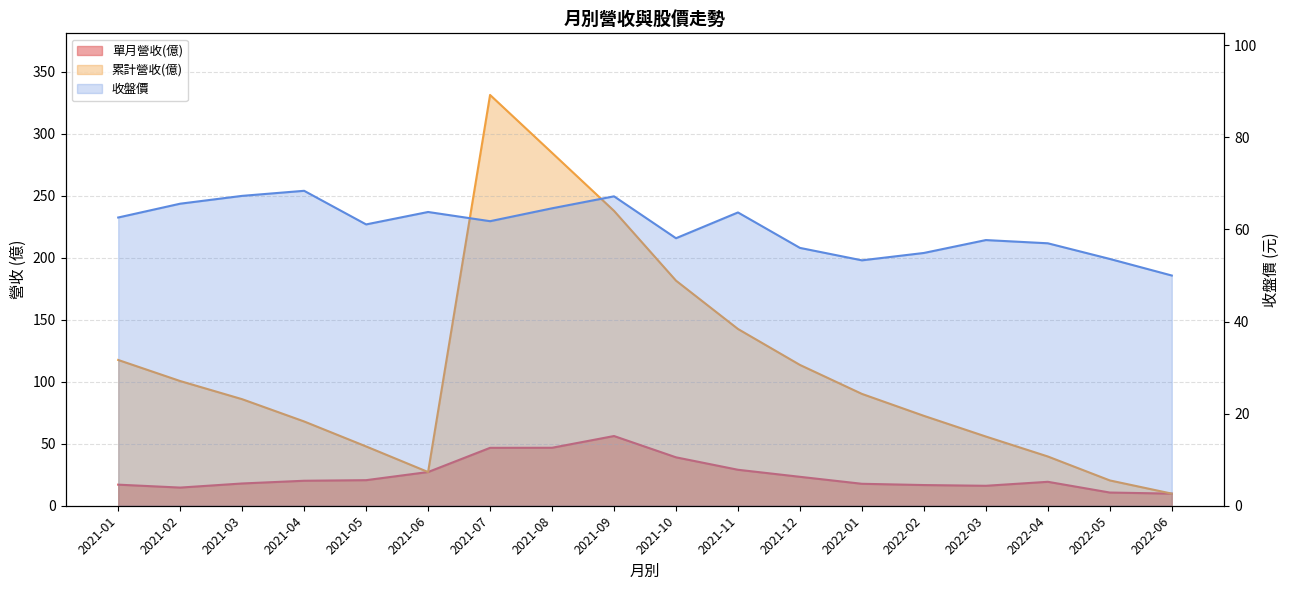

True or false: 累計營收(億) and 收盤價 cross at least once.

True